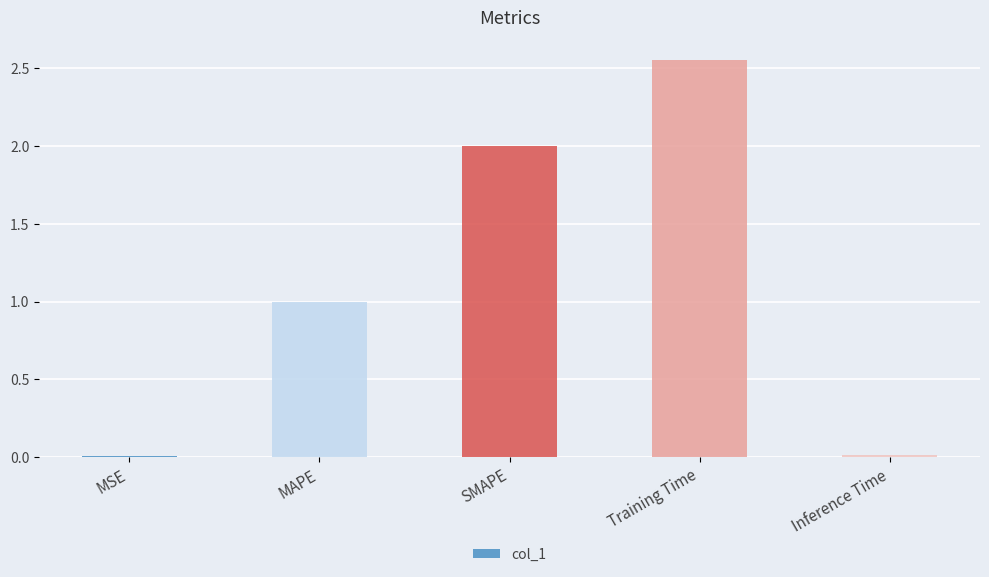

True or false: the data shows 1.0 at SMAPE.

False